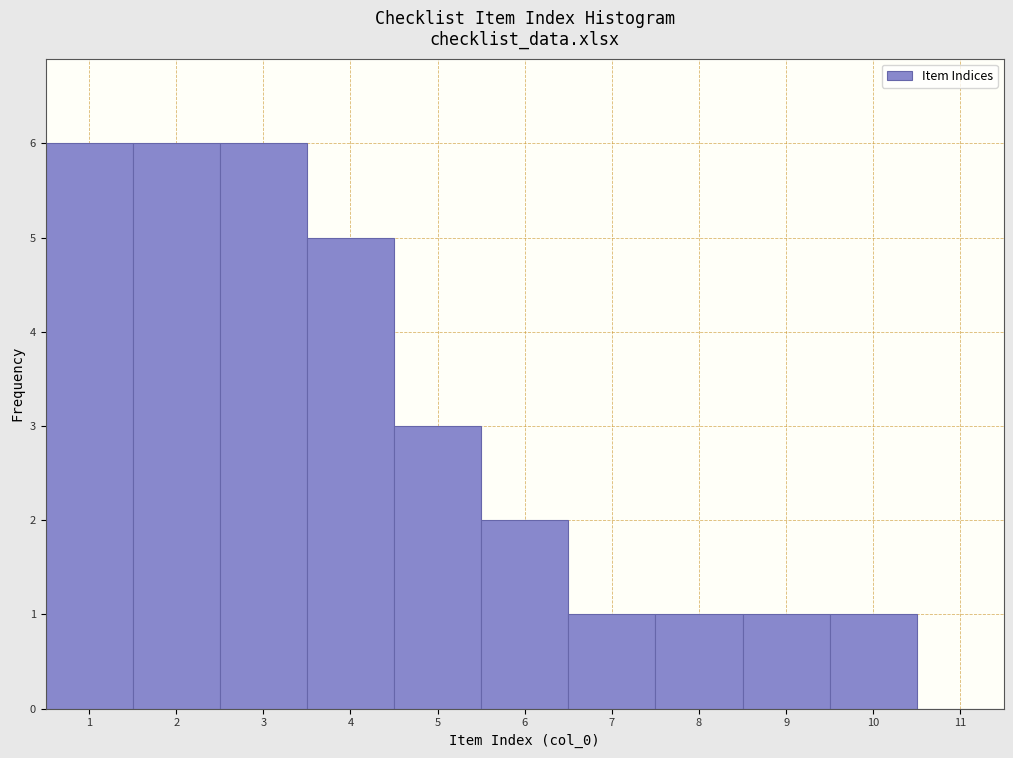

Reading left to right, transcribe this chart: for each bar, give the range it covers on the x-axis and its height. The values are not printed on the chart, so give them approximately, as read against the axis.

0.5 to 1.5: 6
1.5 to 2.5: 6
2.5 to 3.5: 6
3.5 to 4.5: 5
4.5 to 5.5: 3
5.5 to 6.5: 2
6.5 to 7.5: 1
7.5 to 8.5: 1
8.5 to 9.5: 1
9.5 to 10.5: 1
10.5 to 11.5: 0